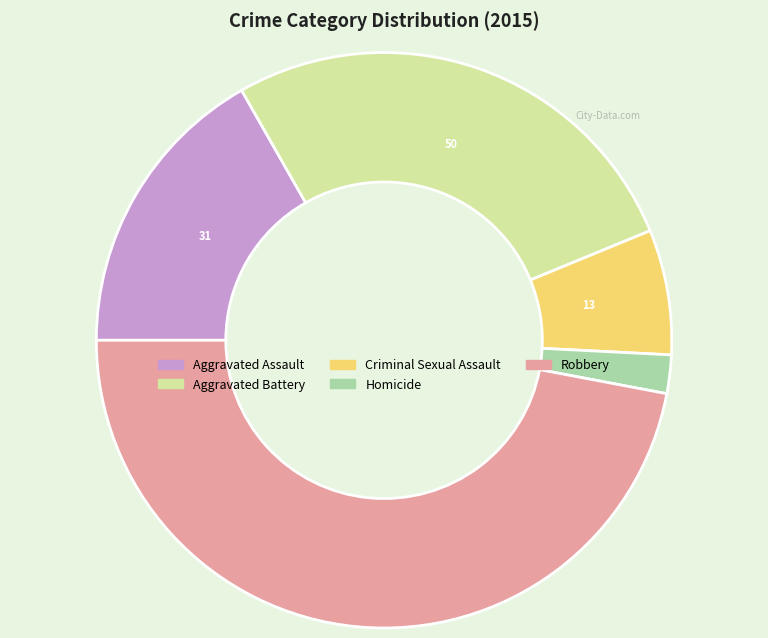

True or false: Aggravated Assault accounts for 17% of the total.

True